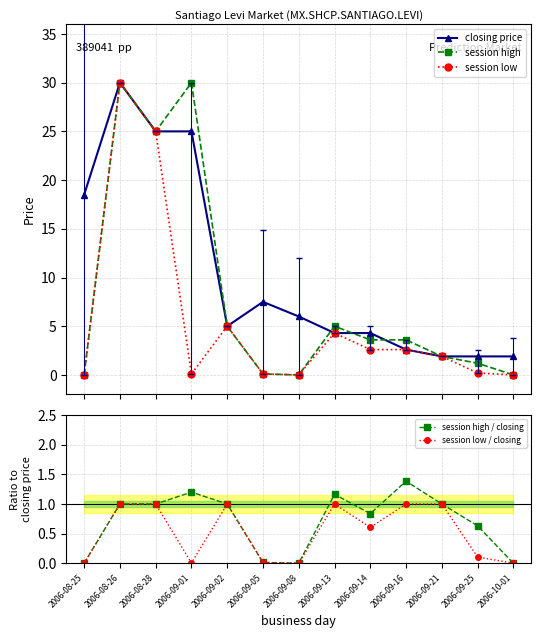

Reading left to right, what are all the values shown in this chart?

closing price: 2006-08-25=18.5	2006-08-26=30.0	2006-08-28=25.0	2006-09-01=25.0	2006-09-02=5.0	2006-09-05=7.5	2006-09-08=6.0	2006-09-13=4.3	2006-09-14=4.3	2006-09-16=2.6	2006-09-21=1.9	2006-09-25=1.9	2006-10-01=1.9
session high: 2006-08-25=0.0	2006-08-26=30.0	2006-08-28=25.0	2006-09-01=30.0	2006-09-02=5.0	2006-09-05=0.1	2006-09-08=0.0	2006-09-13=5.0	2006-09-14=3.6	2006-09-16=3.6	2006-09-21=1.9	2006-09-25=1.2	2006-10-01=0.0
session low: 2006-08-25=0.0	2006-08-26=30.0	2006-08-28=25.0	2006-09-01=0.1	2006-09-02=5.0	2006-09-05=0.1	2006-09-08=0.0	2006-09-13=4.3	2006-09-14=2.6	2006-09-16=2.6	2006-09-21=1.9	2006-09-25=0.2	2006-10-01=0.0
session high / closing: 2006-08-25=0.0	2006-08-26=1.0	2006-08-28=1.0	2006-09-01=1.2	2006-09-02=1.0	2006-09-05=0.0	2006-09-08=0.0	2006-09-13=1.2	2006-09-14=0.8	2006-09-16=1.4	2006-09-21=1.0	2006-09-25=0.6	2006-10-01=0.0
session low / closing: 2006-08-25=0.0	2006-08-26=1.0	2006-08-28=1.0	2006-09-01=0.0	2006-09-02=1.0	2006-09-05=0.0	2006-09-08=0.0	2006-09-13=1.0	2006-09-14=0.6	2006-09-16=1.0	2006-09-21=1.0	2006-09-25=0.1	2006-10-01=0.0